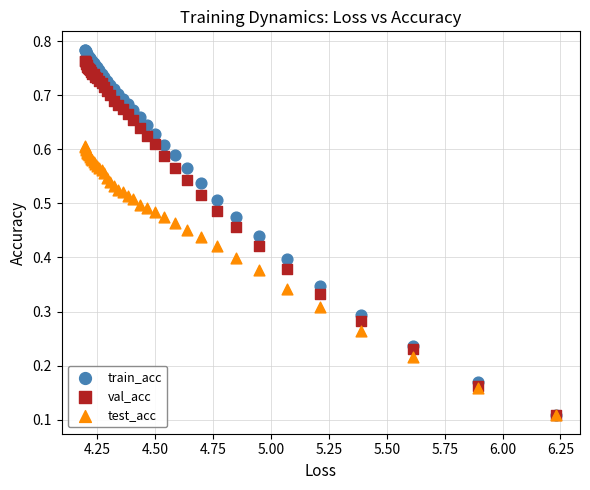

Which series has the largest Y range (max minus min)?

train_acc